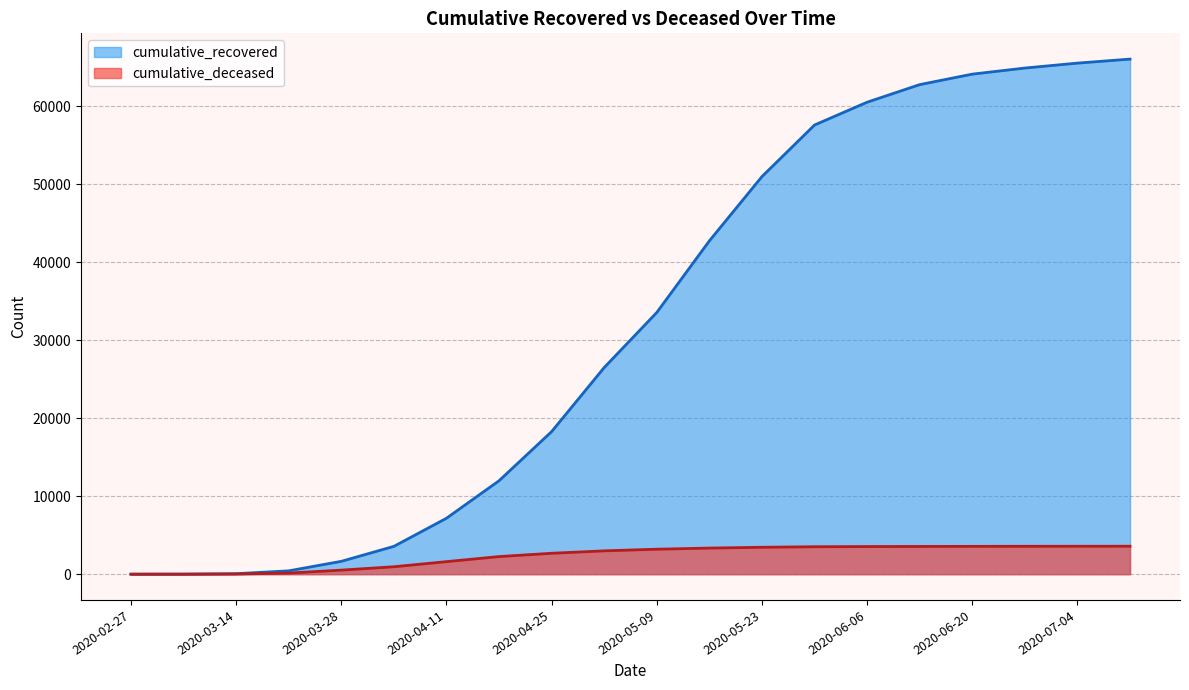

What is the value of the cumulative_deceased point at the 19th from the left?

3579